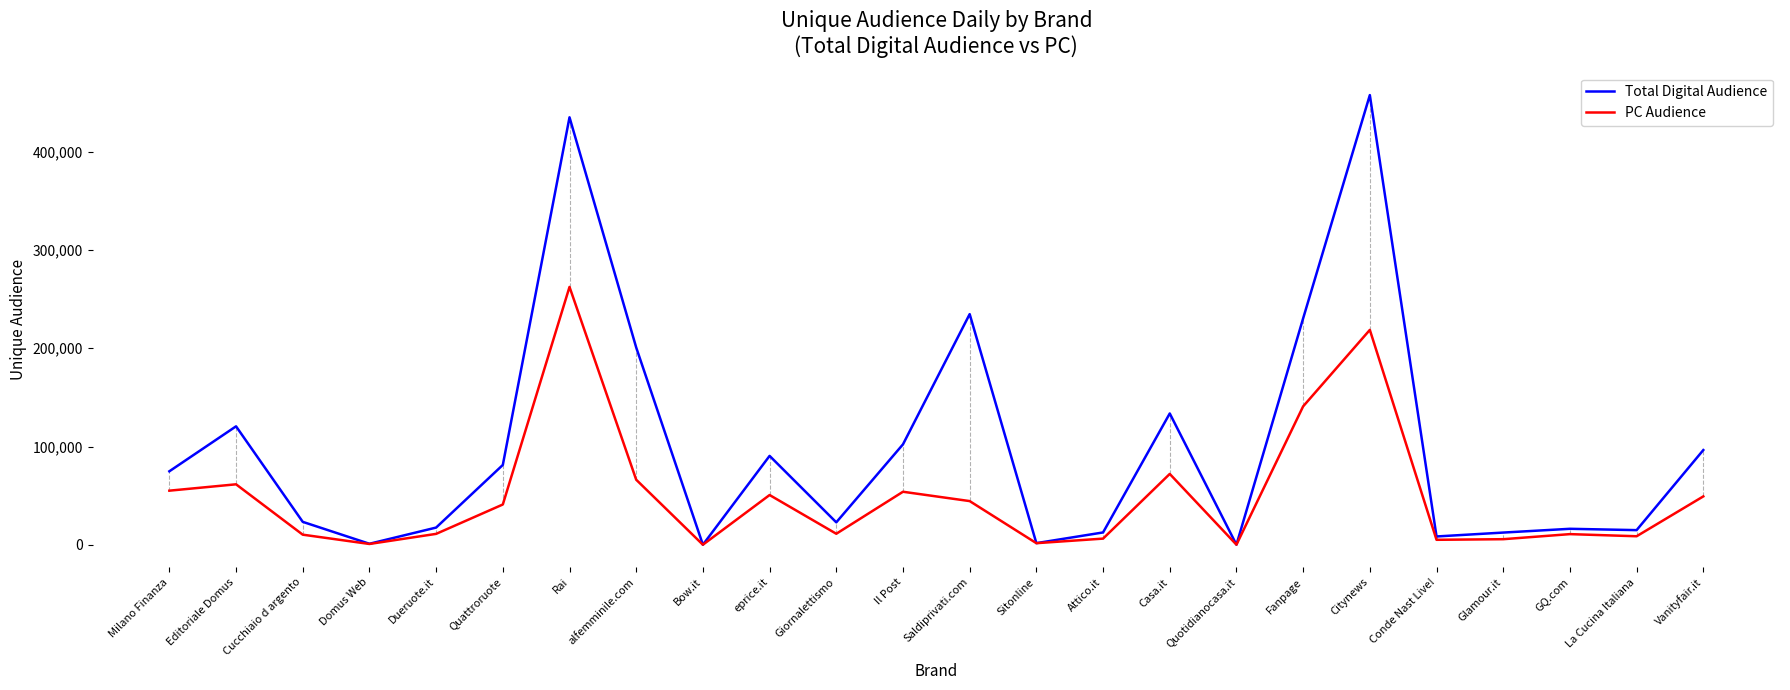

What is the average value of the PC Audience series?

49476